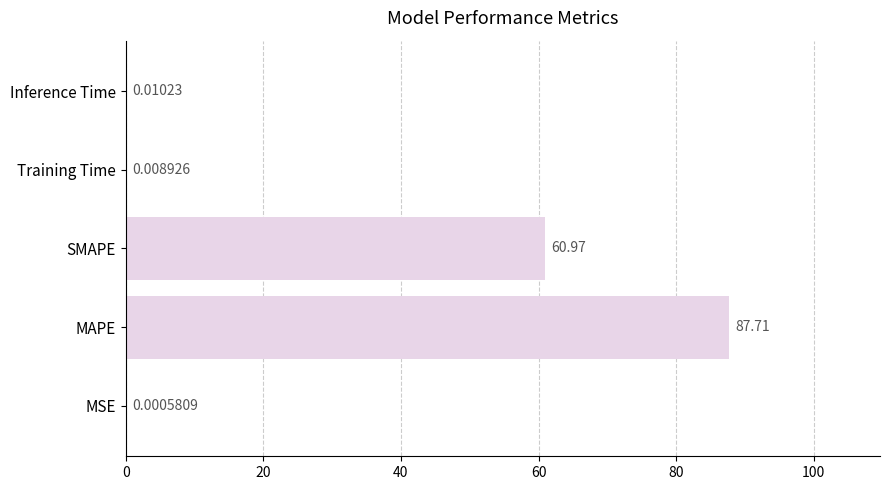

At which category does the chart reach its peak across all series?

MAPE